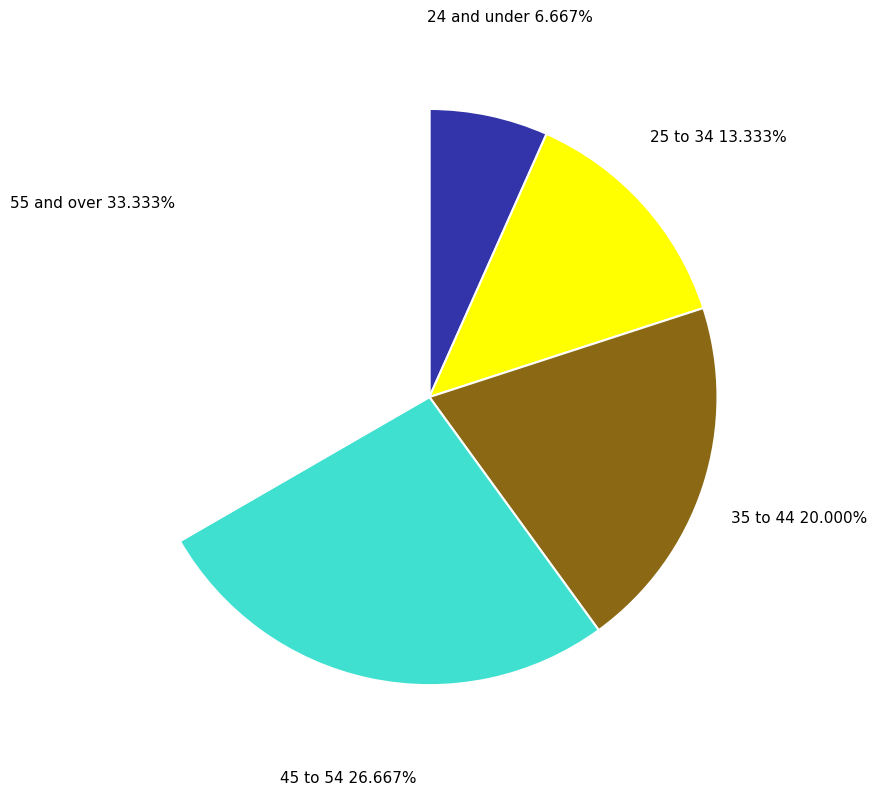

Is 35 to 44 the majority of the pie?

No